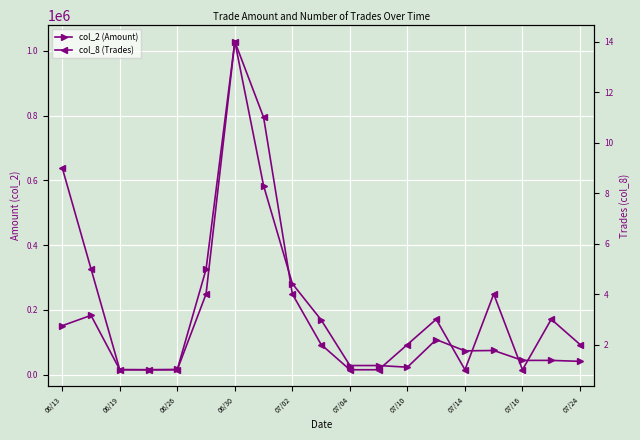

Reading right to left, transcribe all the data shown in this chart.

col_2 (Amount): 41360	44300	44280	74860	73720	108520	23320	28400	28400	169400	281100	583590	1028490	325470	16200	15400	15800	183280	151340
col_8 (Trades): 2	3	1	4	1	3	2	1	1	2	4	11	14	4	1	1	1	5	9